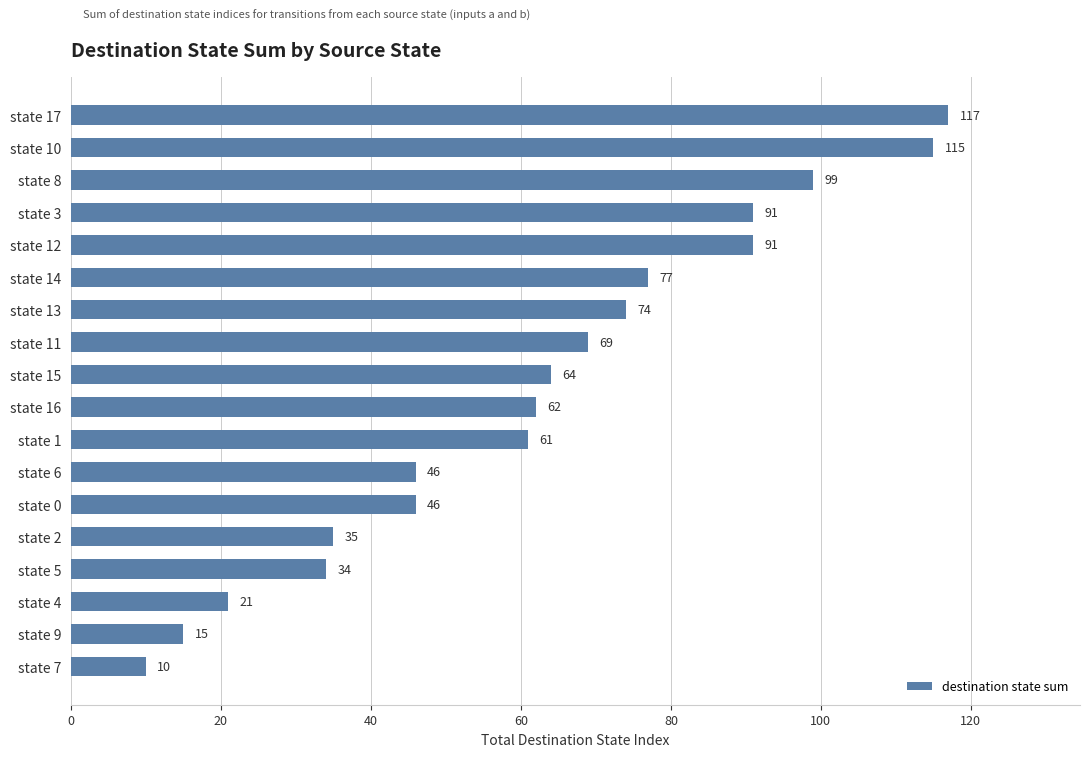

What is the minimum value shown in the chart?

10